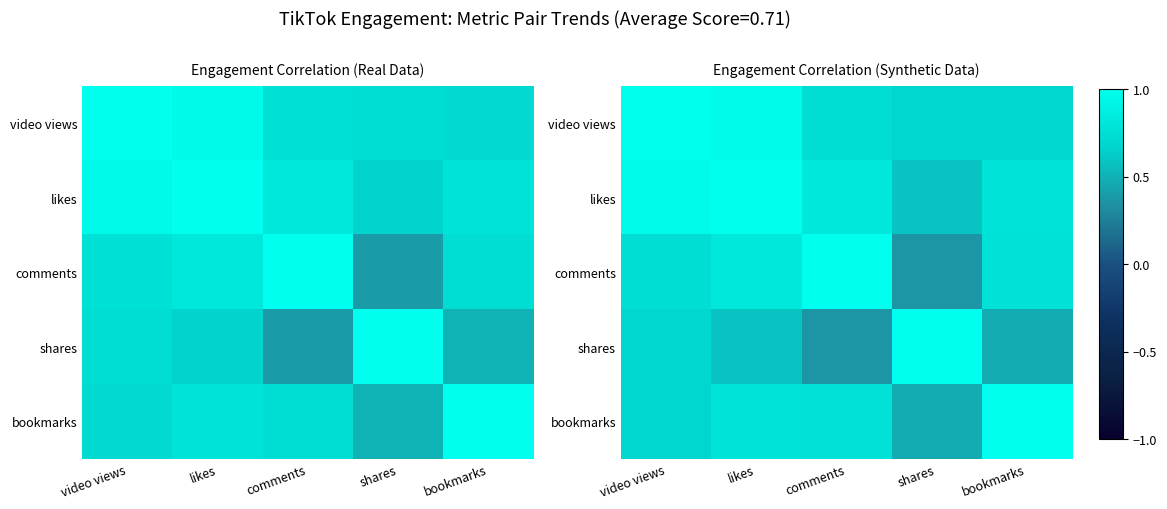

Count the number of data series in this chart.

5